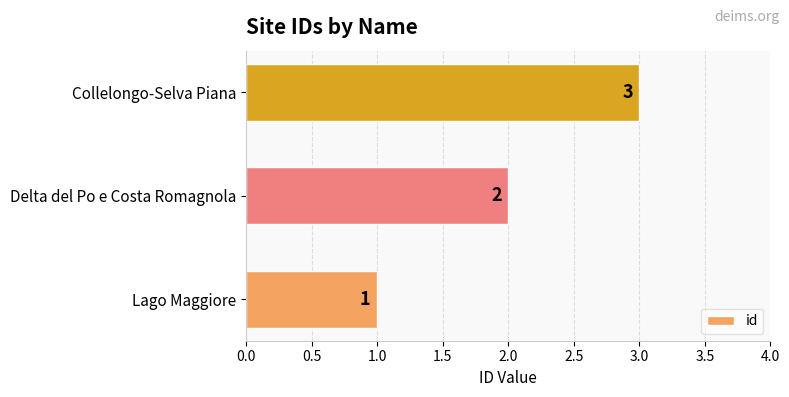

What is the change in value from Lago Maggiore to Collelongo-Selva Piana?

+2